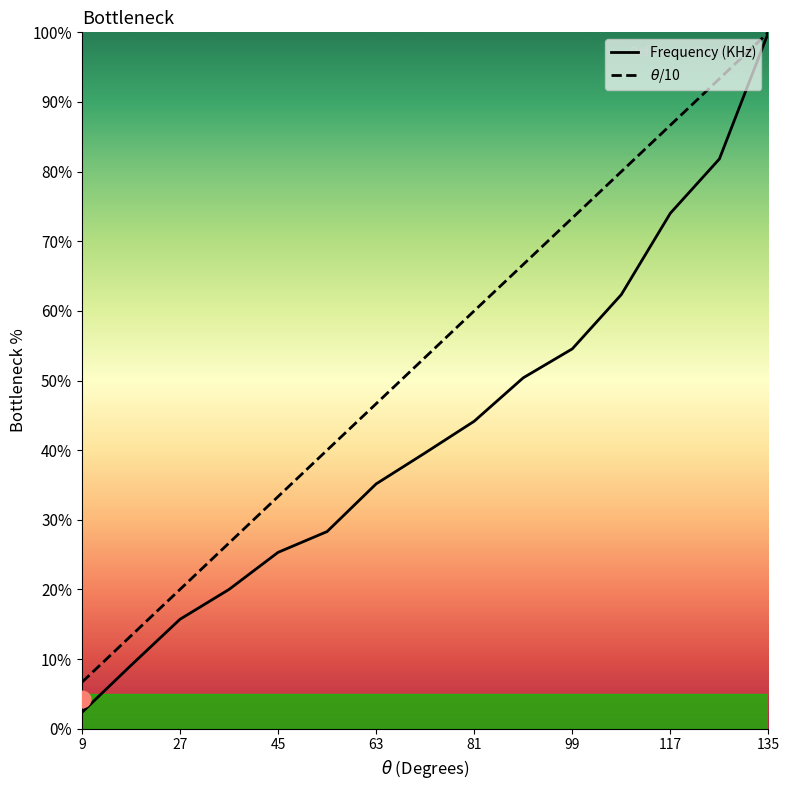

Is it true that theta_over_10 equals 52.3 at 108?

False